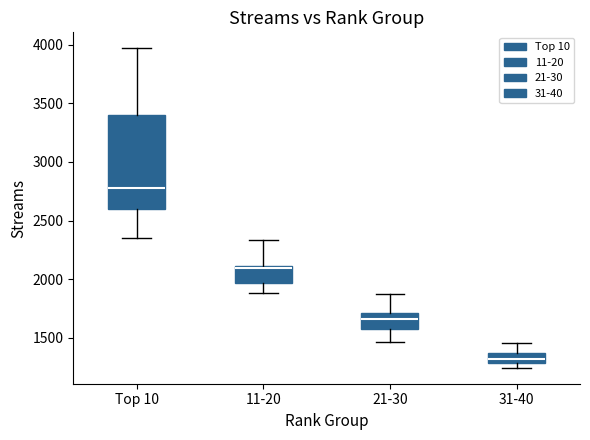

Comparing the boxes themselves (not the whiskers), which one is the tallest?

Top 10